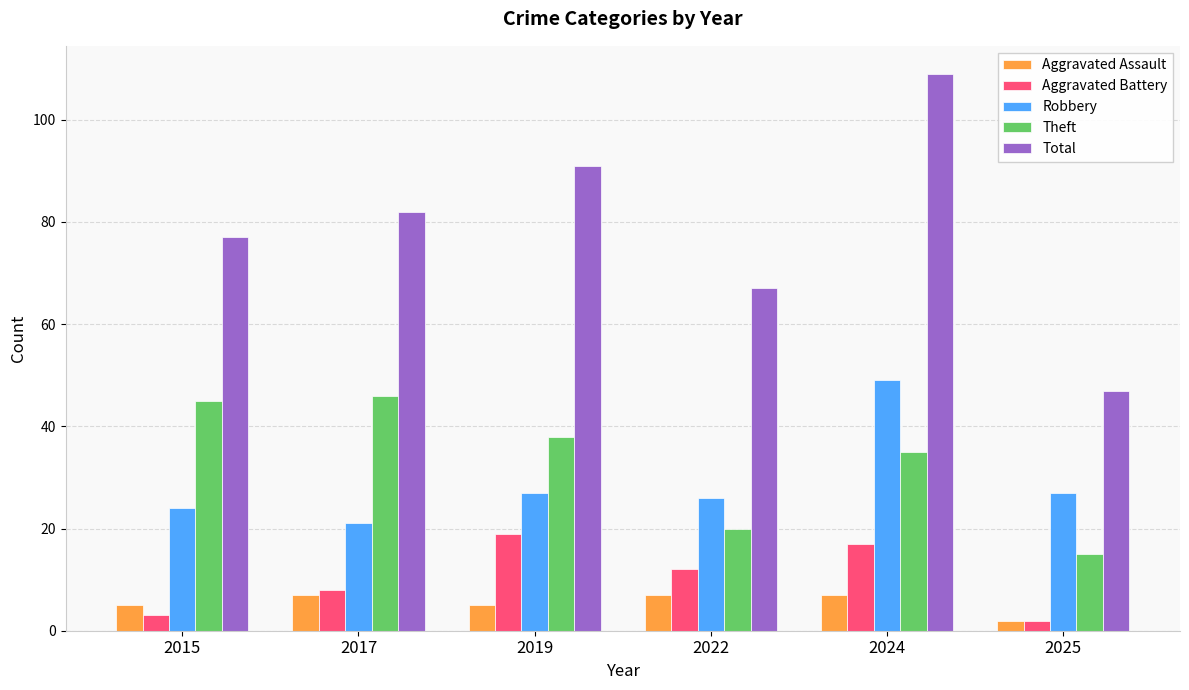

Which category has the highest value in the Total series?

2024